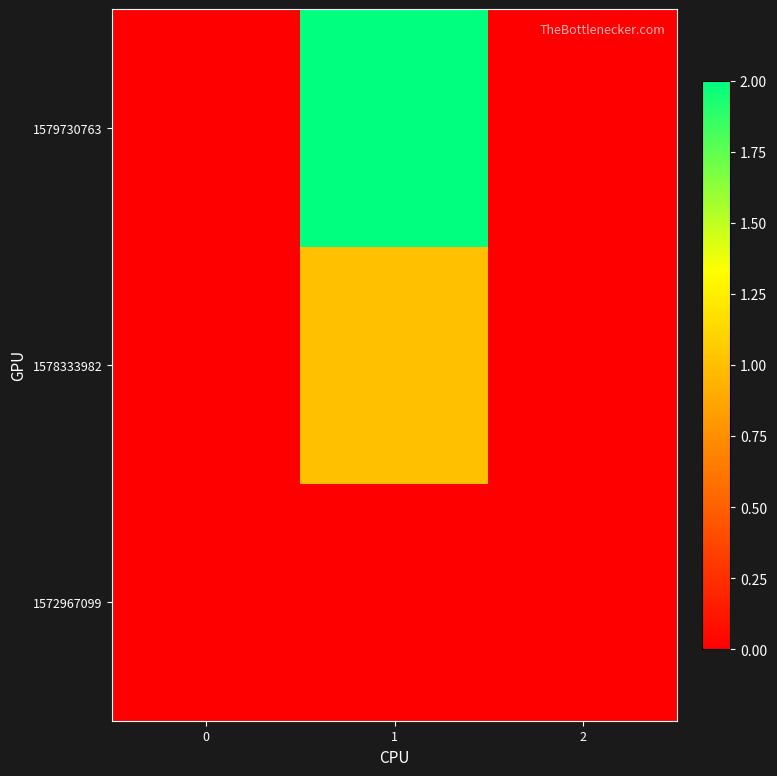

Rank the series by their maximum value, from highest to lowest.

1579730763, 1578333982, 1572967099